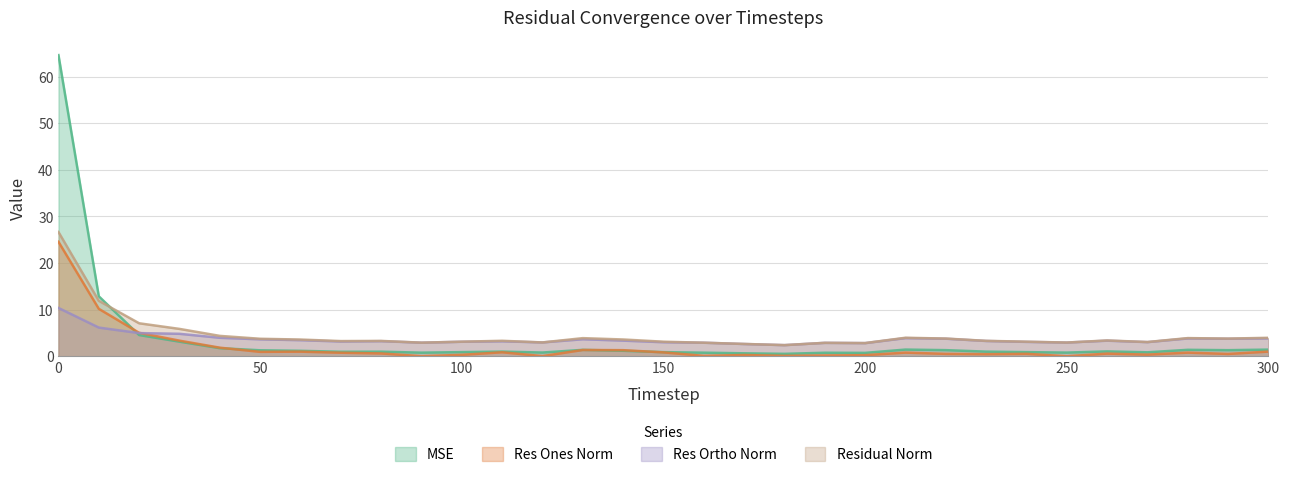

What is the total value across all series at 40?

11.9